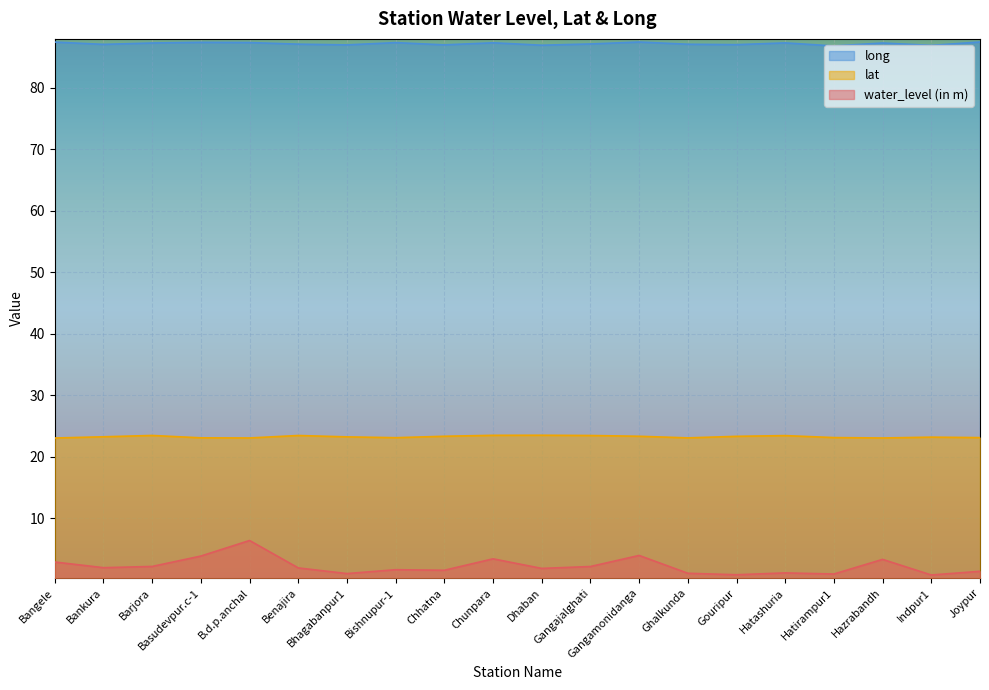

At which label does water_level (in m) reach its peak?

B.d.p.anchal